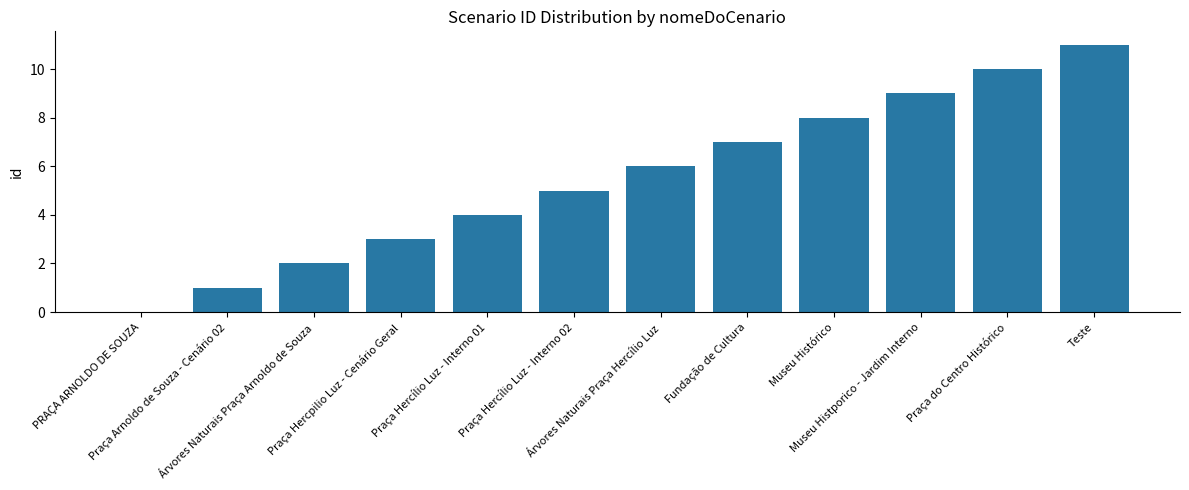

Are the bars grouped side by side (vs. stacked)?

No